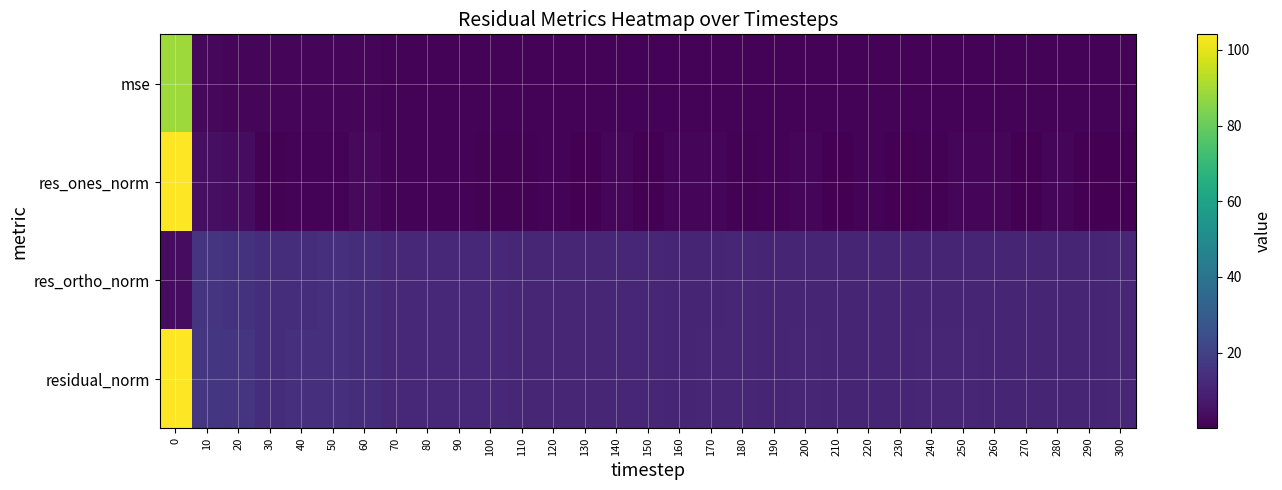

What is the total value across all series at 50?

30.3